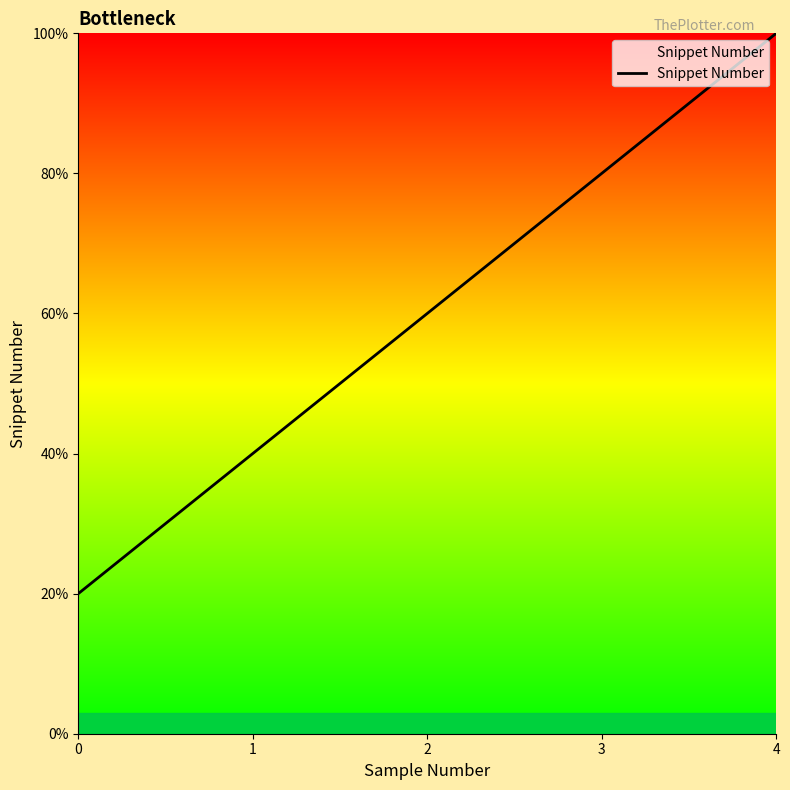

List the labels in order of value, smallest first.

0, 1, 2, 3, 4